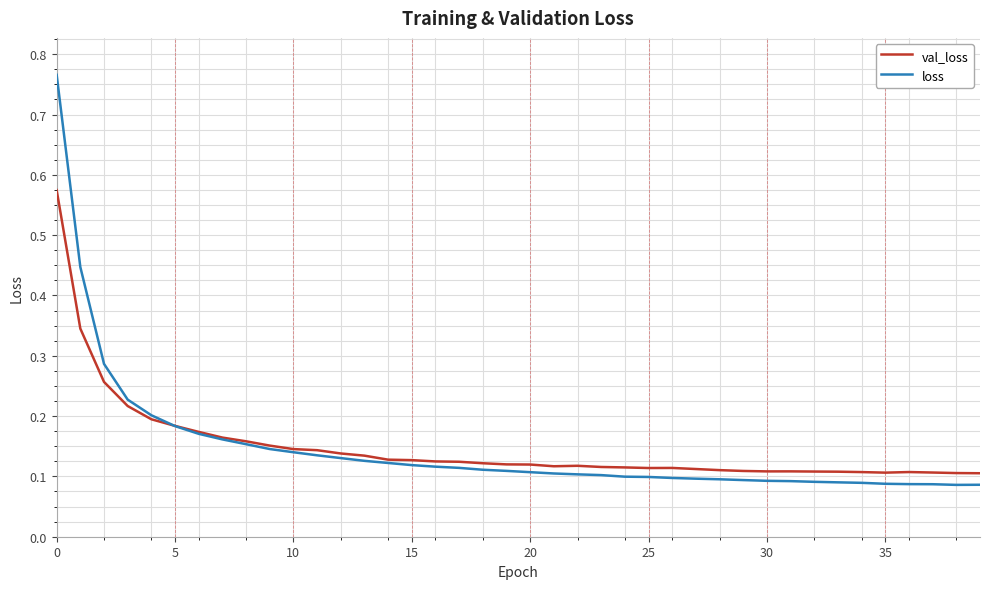

List the series in order of their peak value, highest first.

loss, val_loss